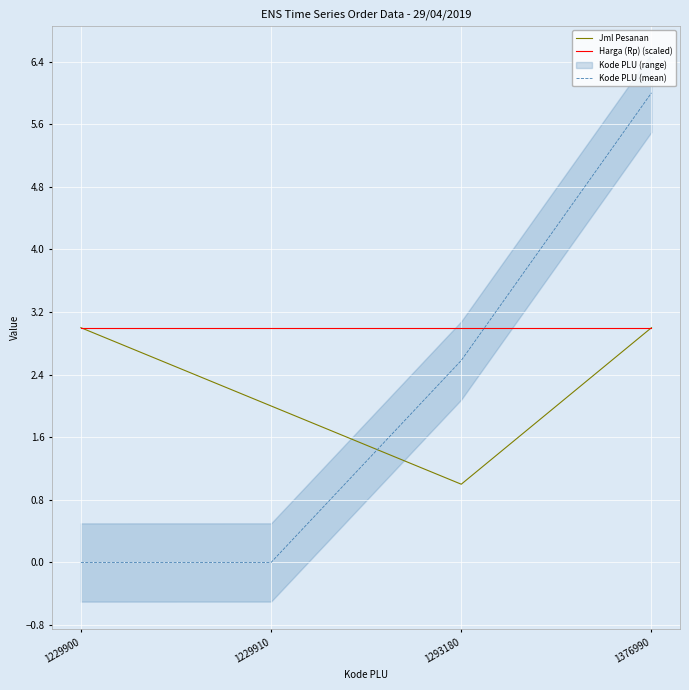

Is the value of Harga (Rp) (scaled) at 1293180 greater than the value of Kode PLU (mean) at 1293180?

Yes